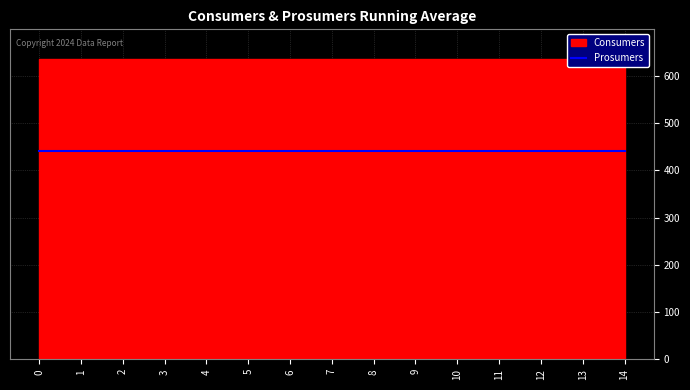

What is the sum of all Prosumers values?

6600